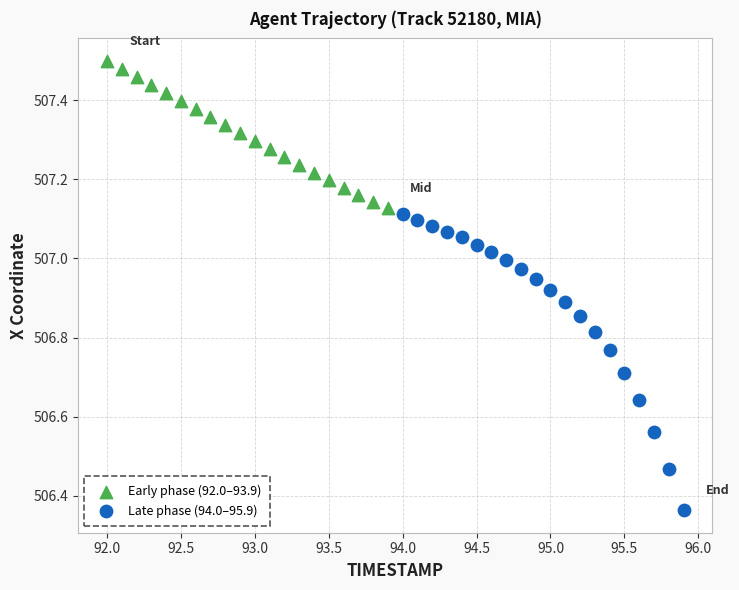

Which series contains the lowest Y value?

Late phase (94.0–95.9)